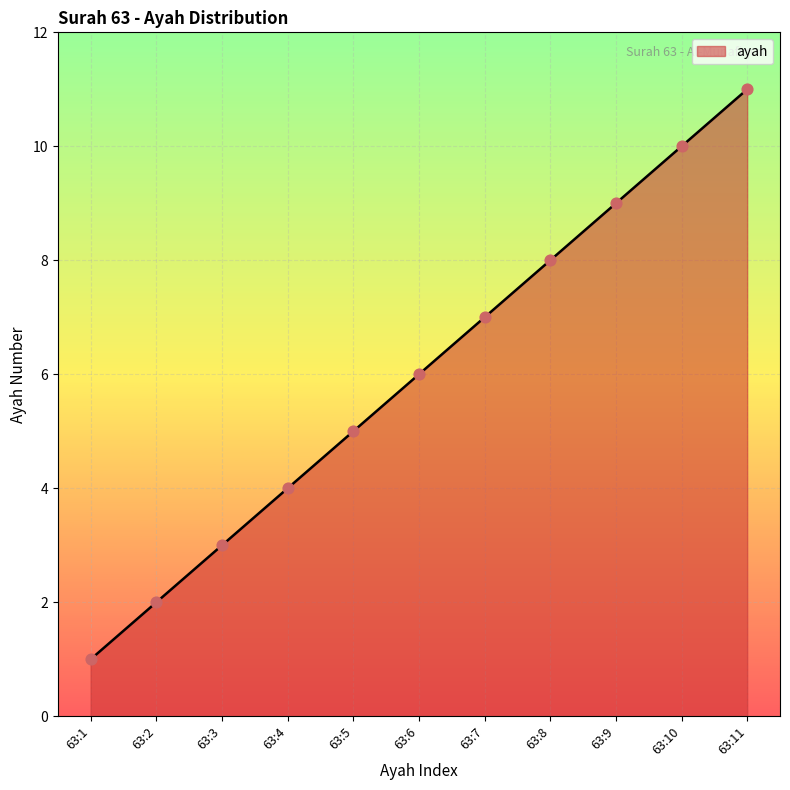

Between 63:1 and 63:10, which is larger?

63:10